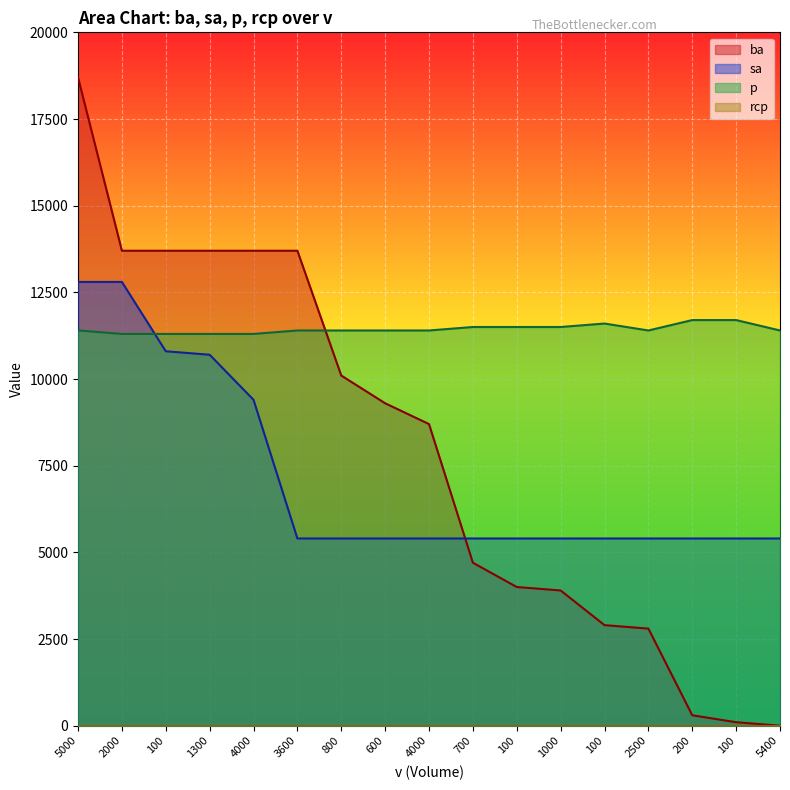

True or false: sa and ba intersect in this chart.

True